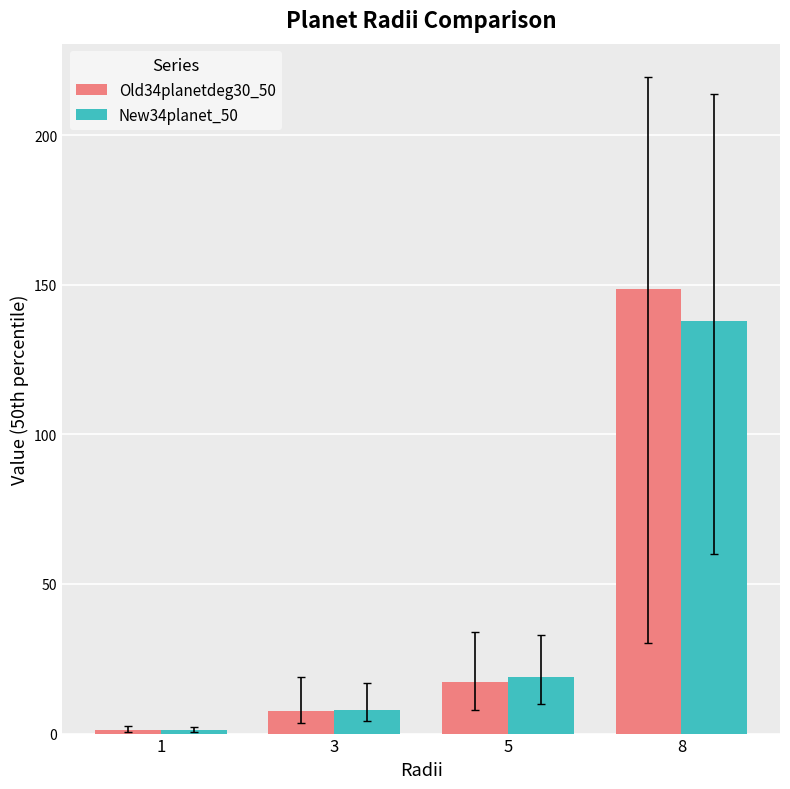

Which category has the highest value across all series?

8